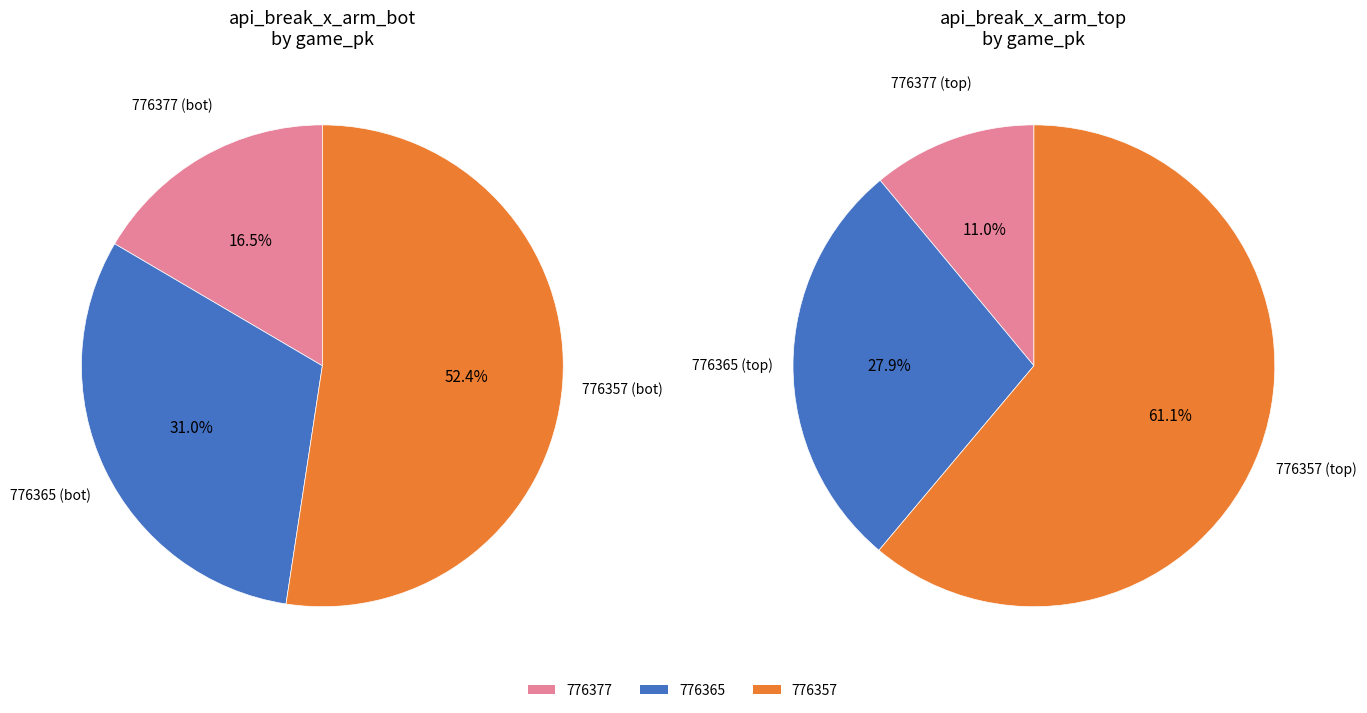

Count the number of slices in the pie.

3